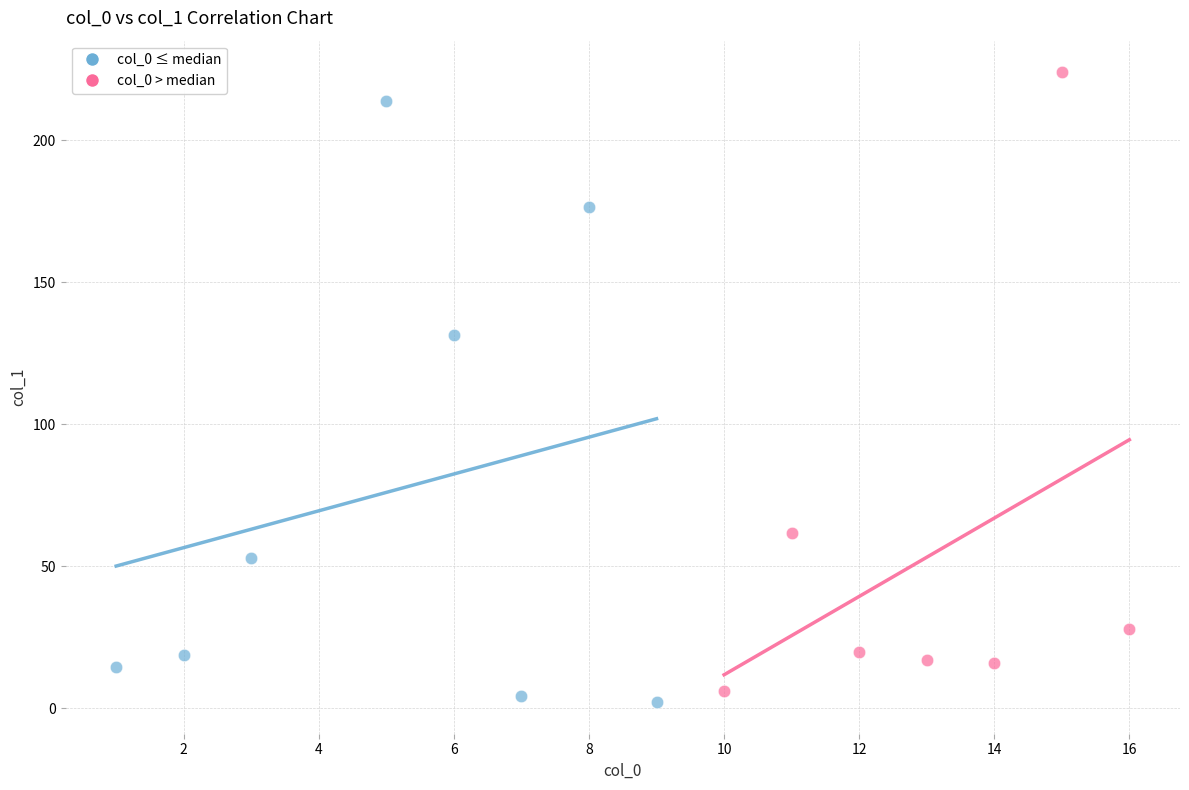

Which series contains the highest Y value?

col_0 > median